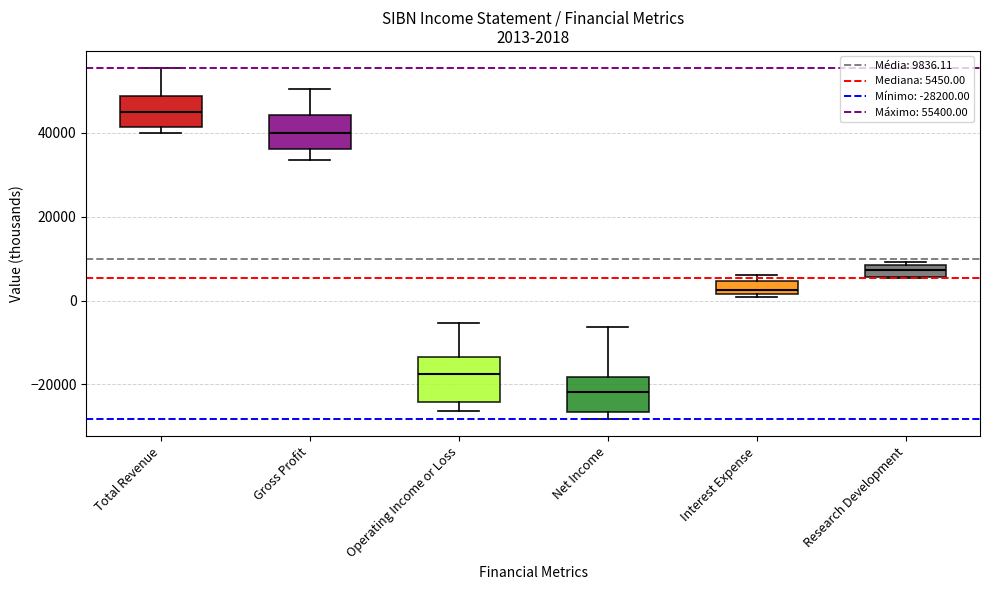

Which box is the tallest, from its lower edge to its upper edge?

Operating Income or Loss